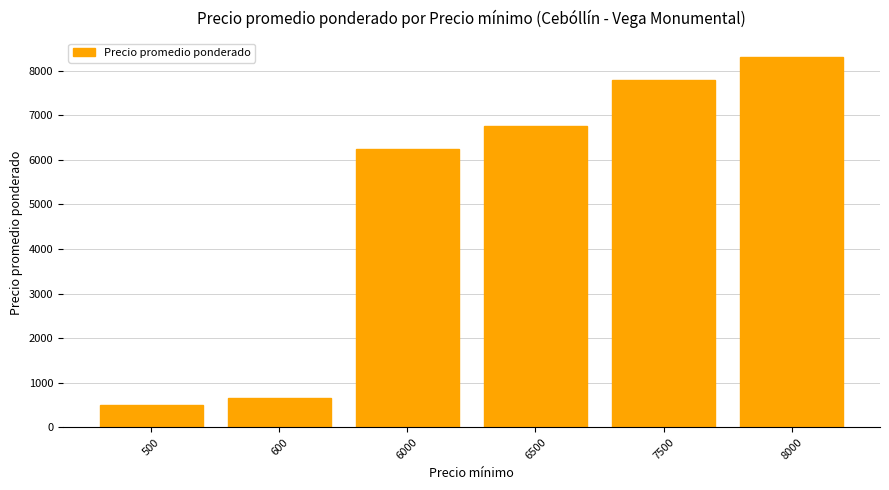

Count the number of values greater than 6768.

3